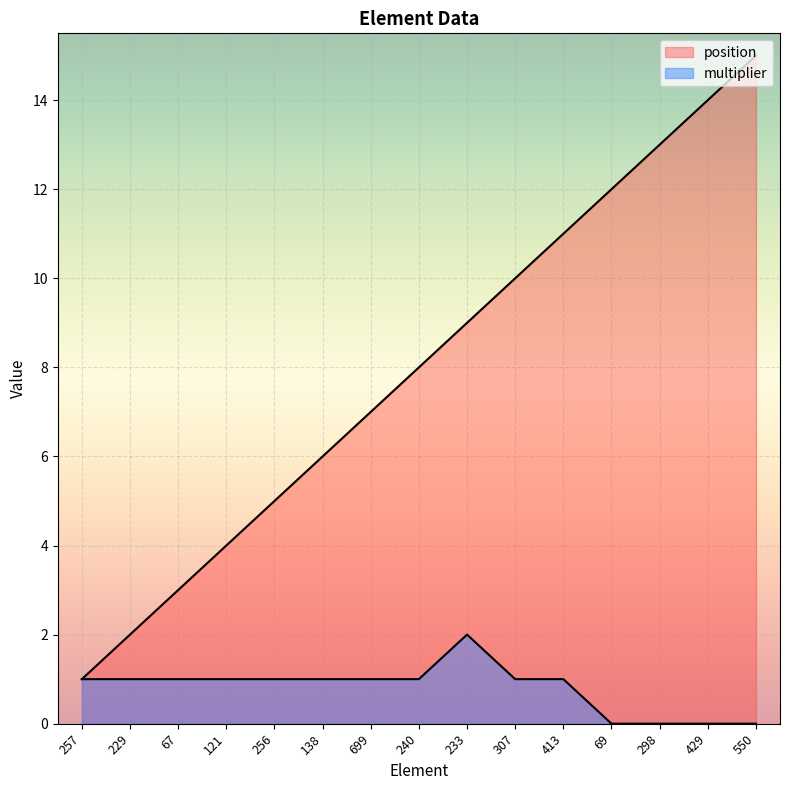

What is the sum of the position values at 121 and 307?

14